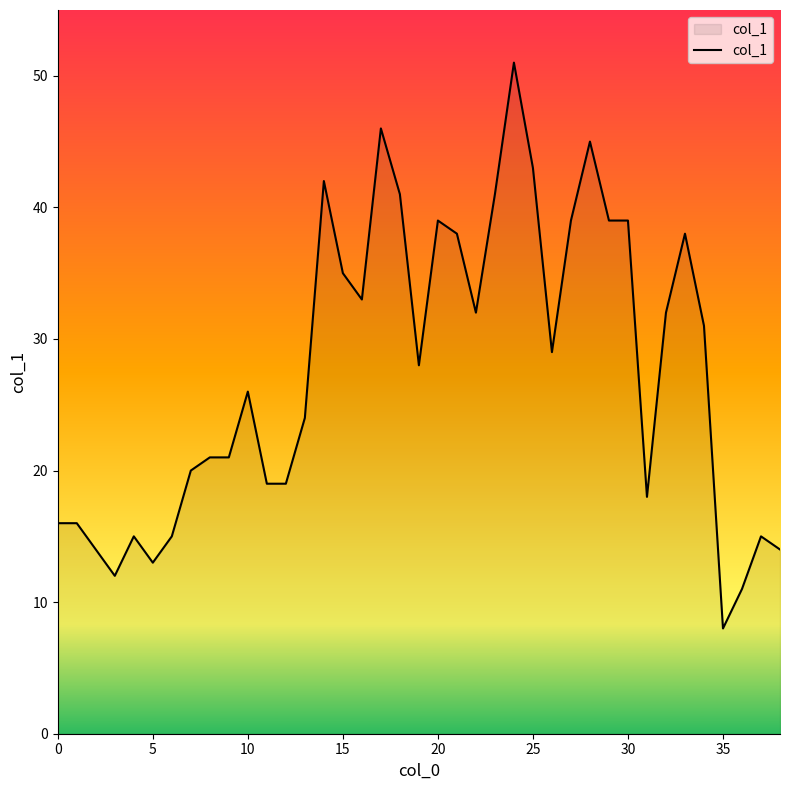

What is the difference between the maximum and minimum values?

43